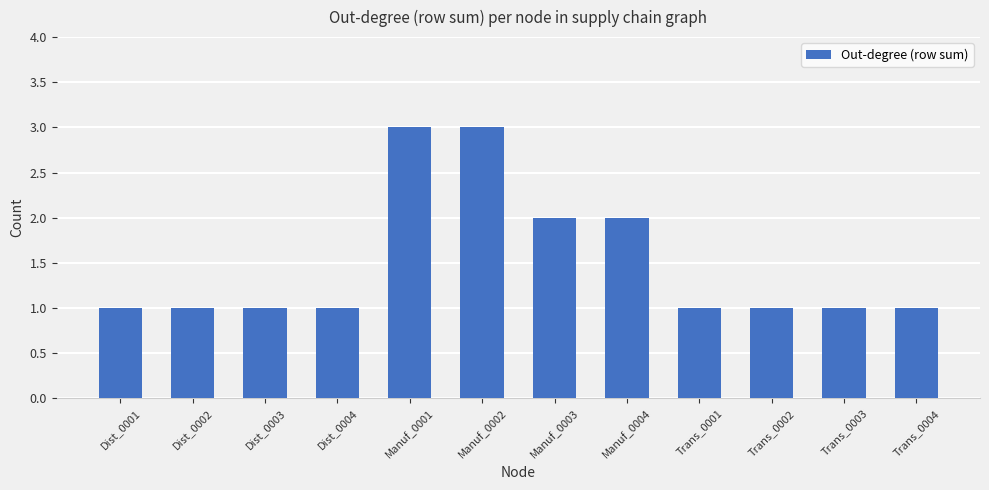

True or false: the data shows 1 at Trans_0003.

True